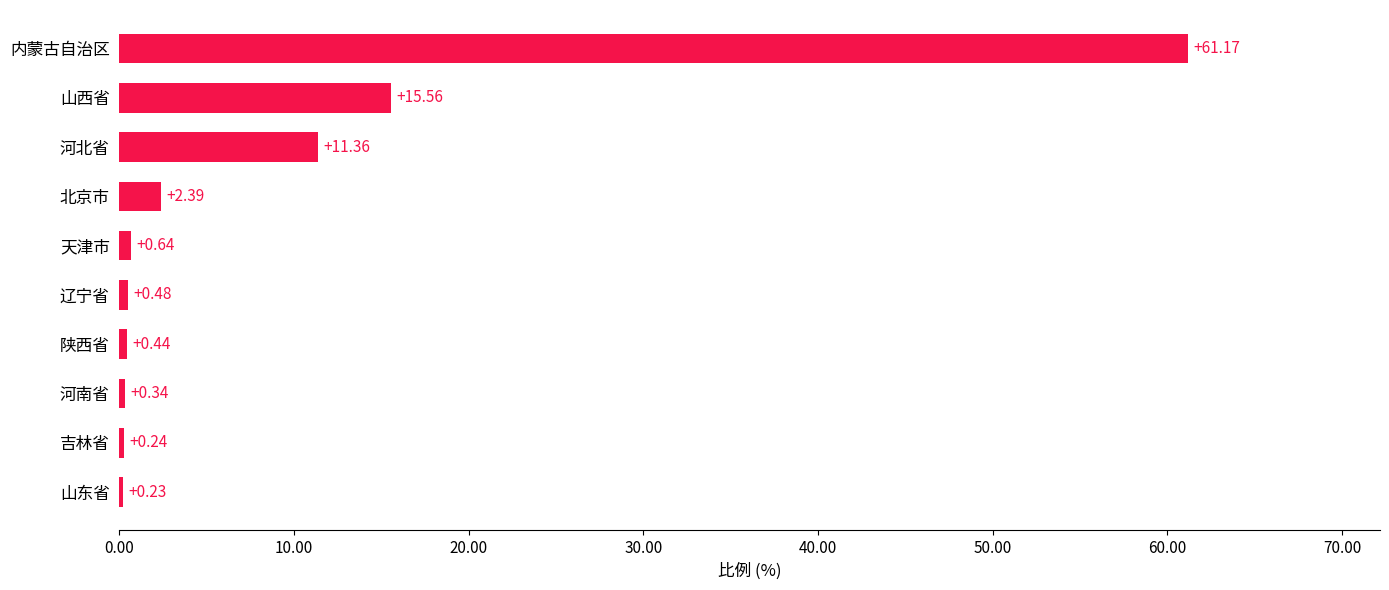

How many bars are there in total?

10